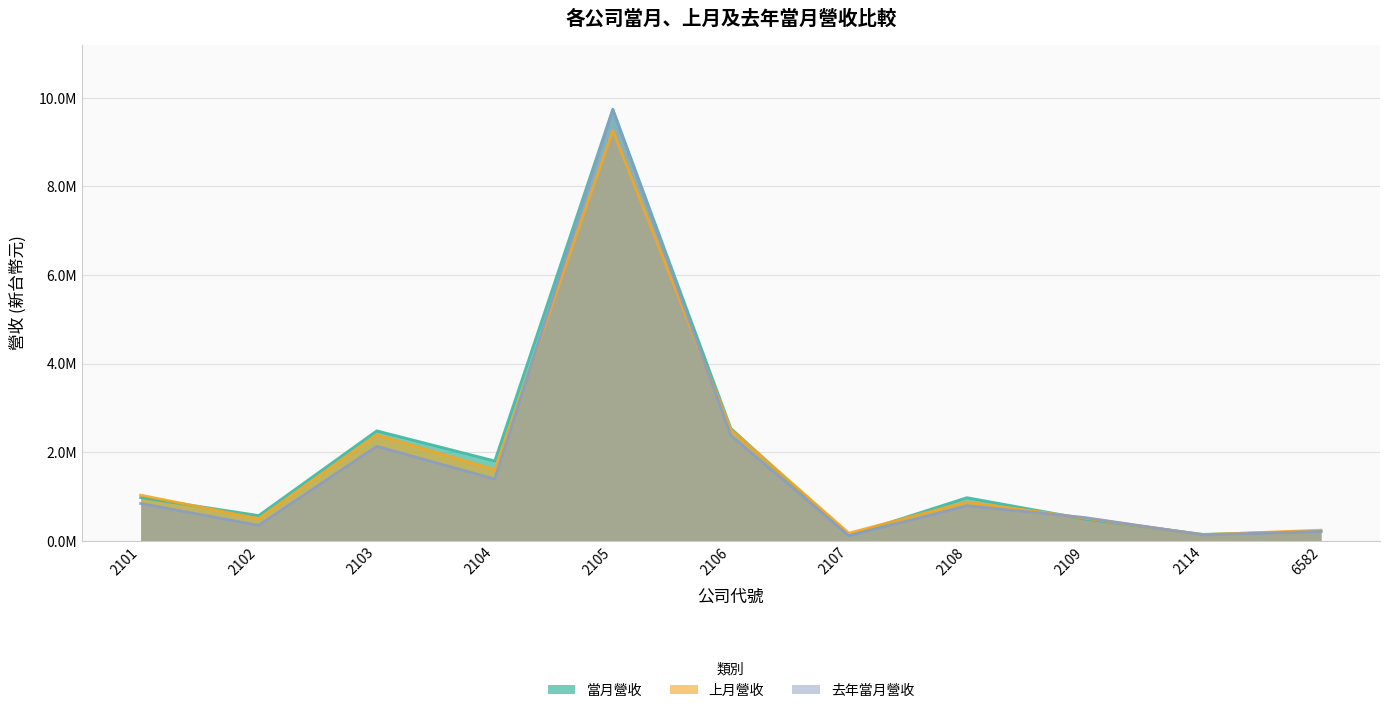

Does the chart display data point markers on the line(s)?

No